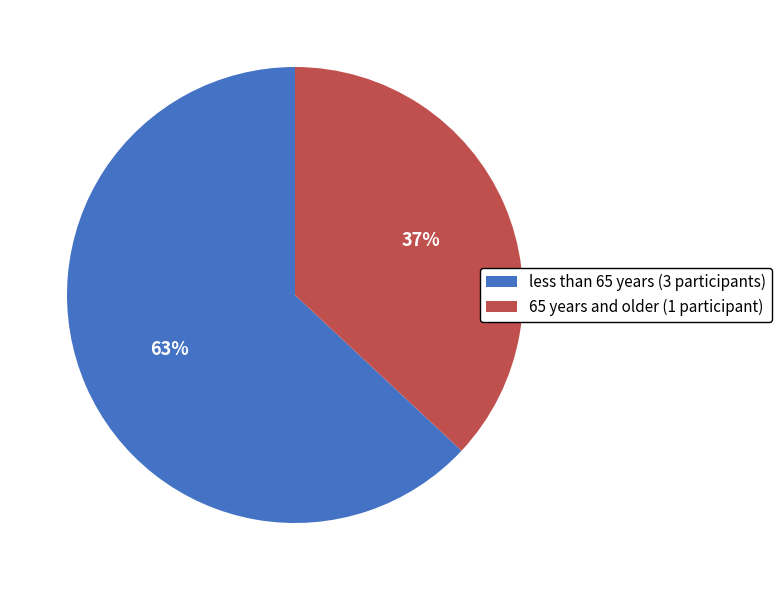

To the nearest percent, what percentage of the pie is 65 years and older (1 participant)?

37%